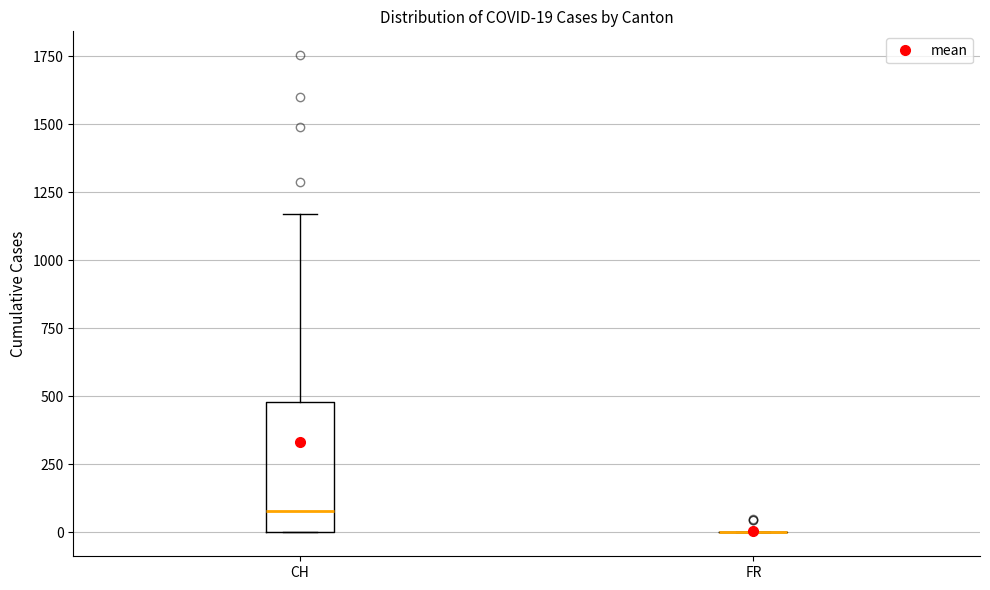

Comparing the boxes themselves (not the whiskers), which one is the tallest?

CH